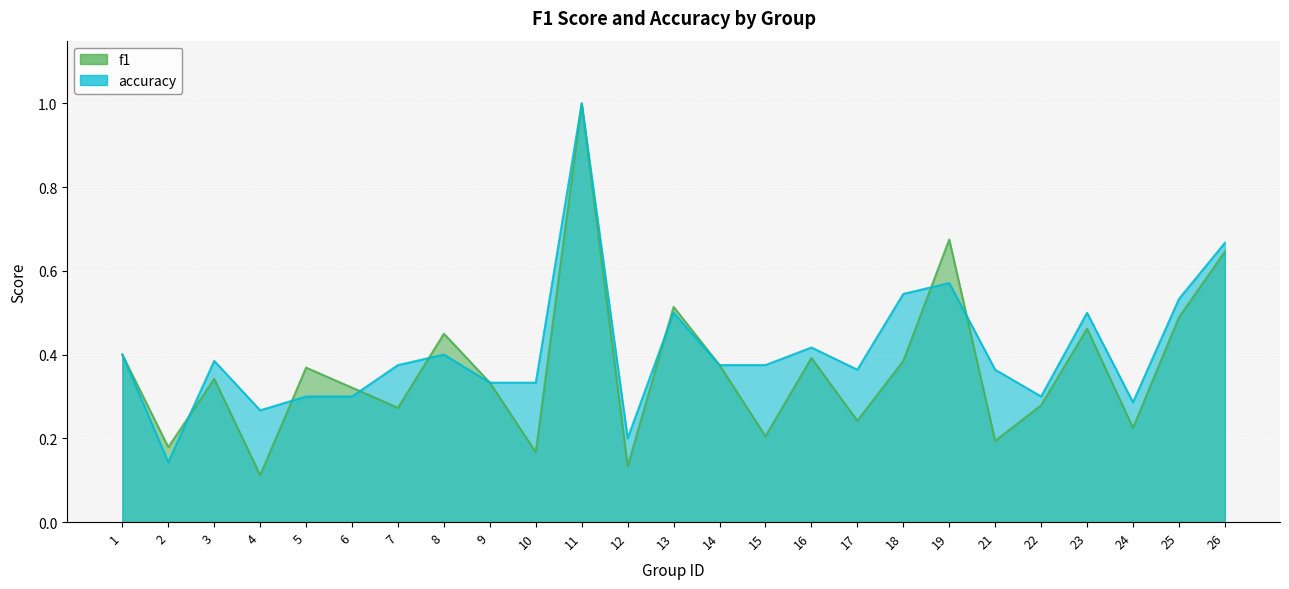

Where is the first local maximum for f1?

3